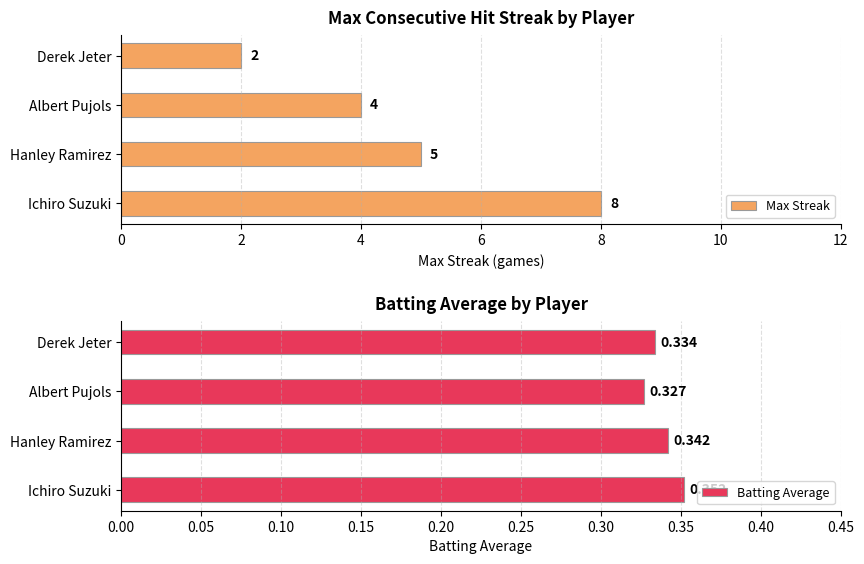

How many groups of bars are there?

4